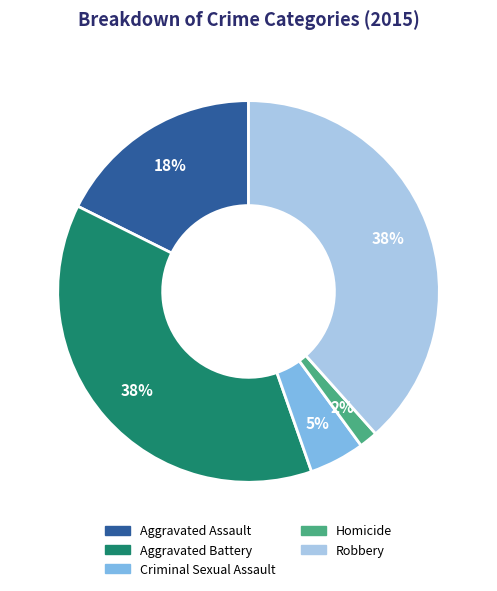

Is it true that Robbery is 38% of the pie?

True